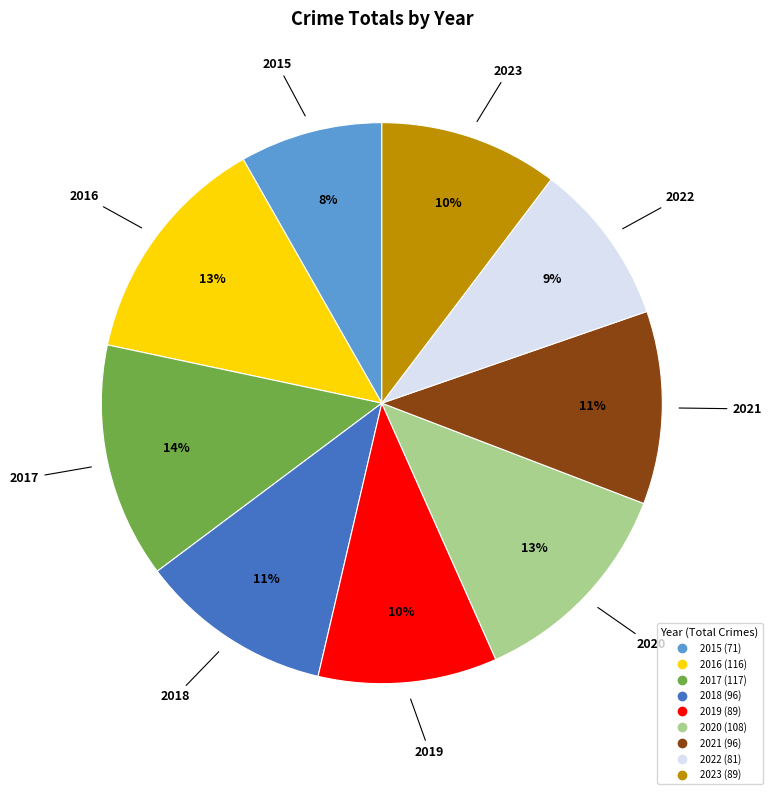

Does 2017 account for over 50% of the chart?

No